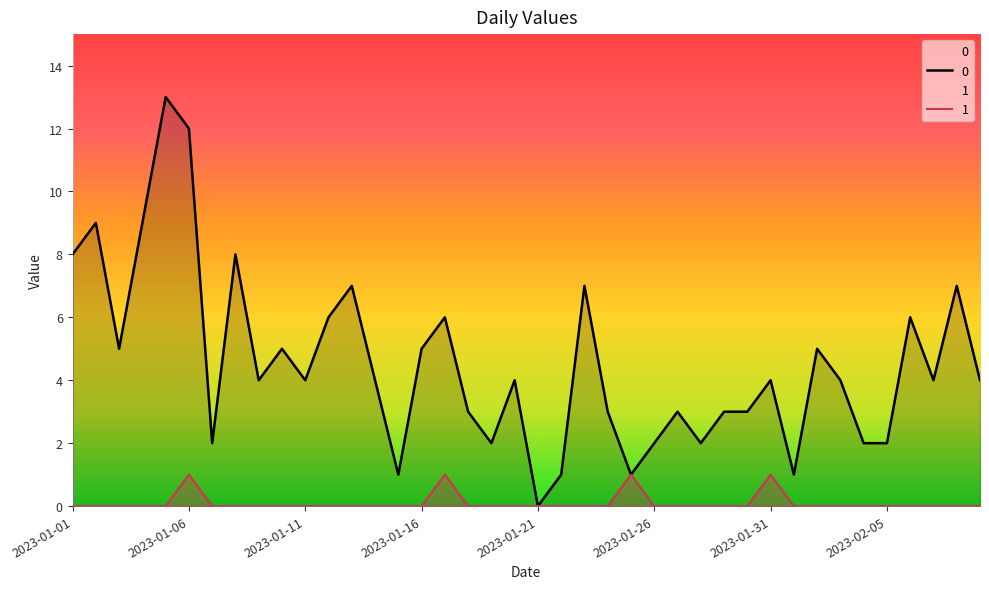

True or false: 0 and 1 cross at least once.

False